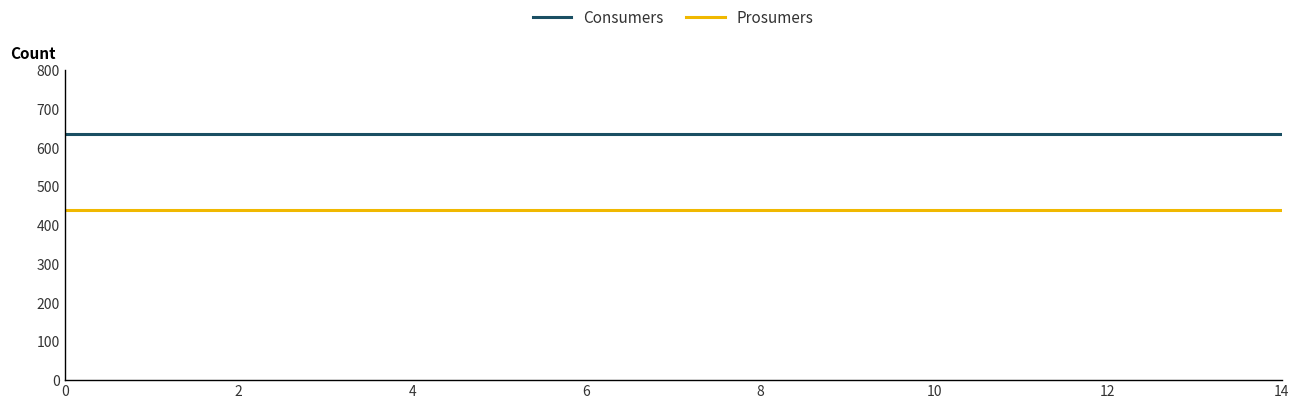

True or false: Prosumers and Consumers cross at least once.

False